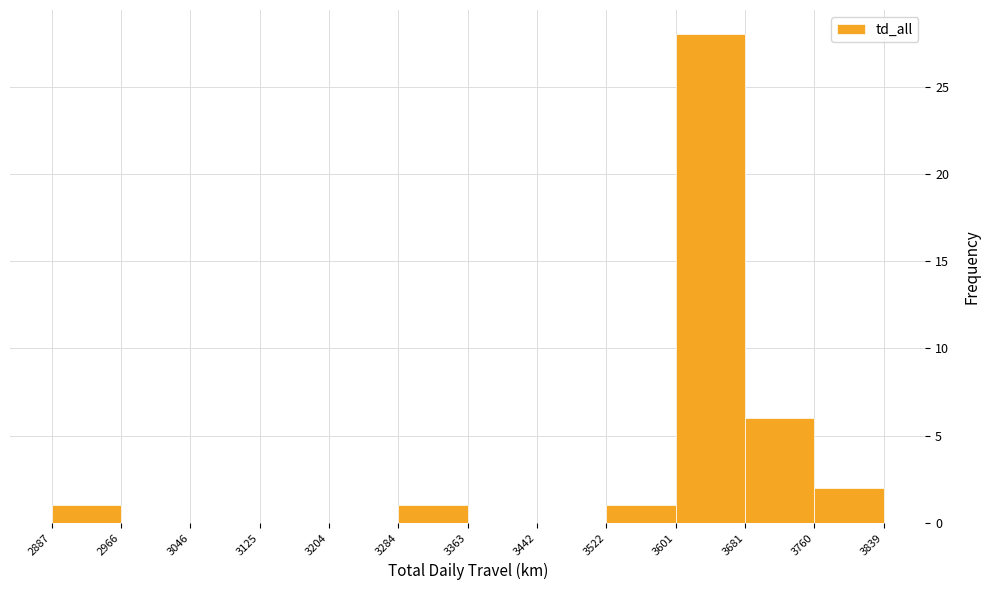

Which range on the x-axis has the tallest bar?

3601 to 3681